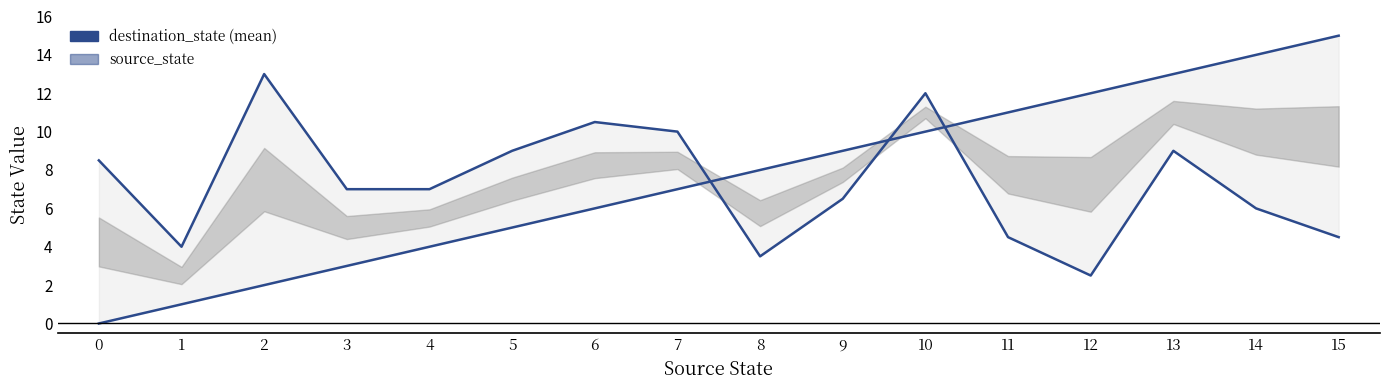

Rank the series at 10 from highest to lowest value.

destination_state, source_state